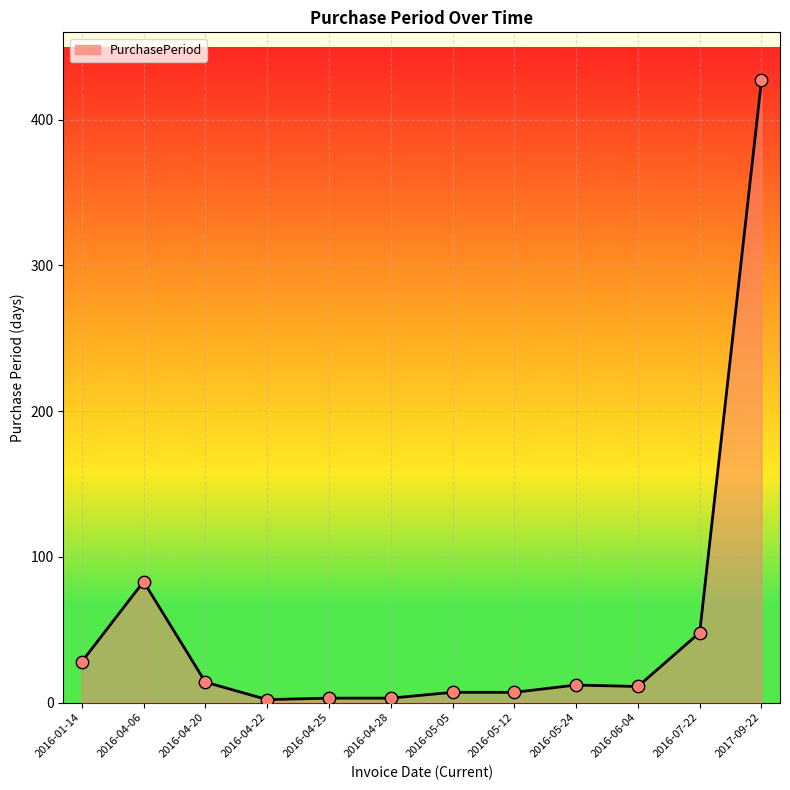

Which has a higher value, 2016-04-06 or 2016-04-22?

2016-04-06